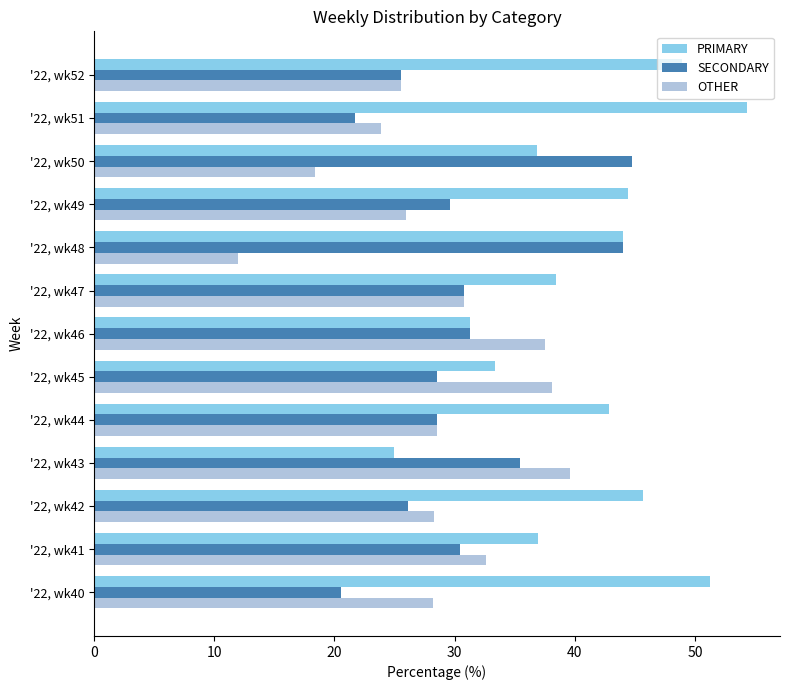

How many values in the SECONDARY series exceed 29?

7